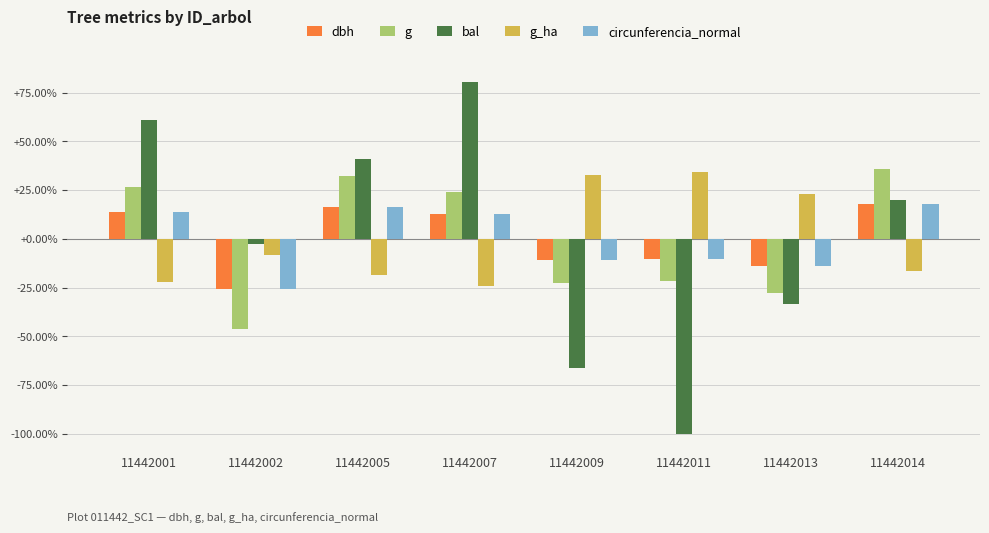

Does the chart contain any negative values?

Yes